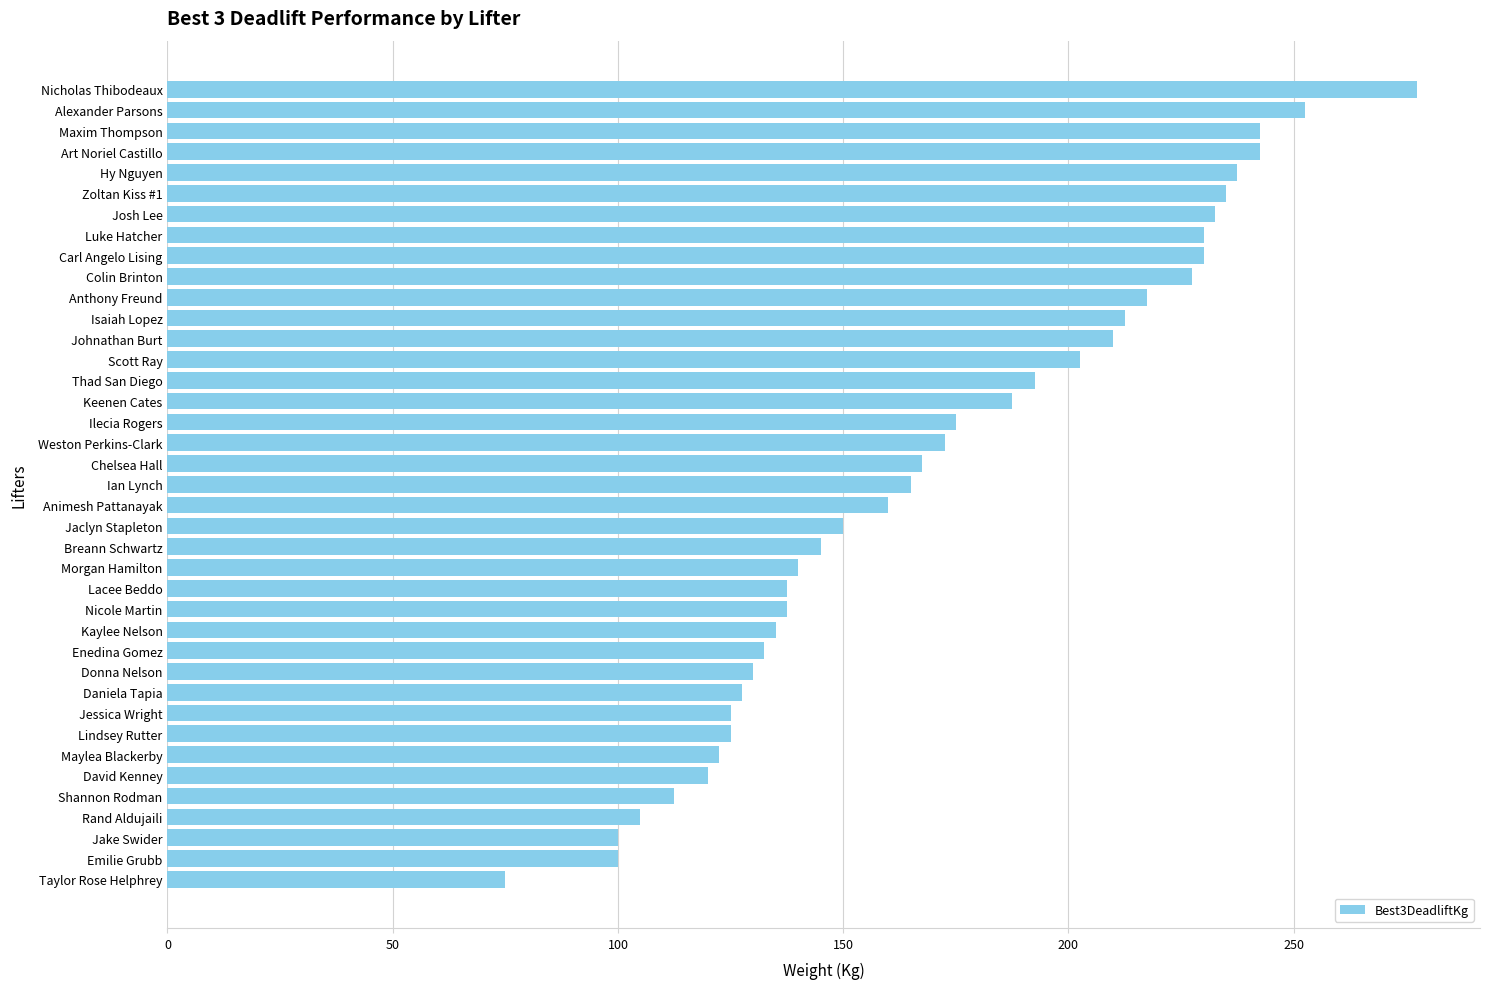

The chart shows a value of 130.0 at Donna Nelson. True or false?

True